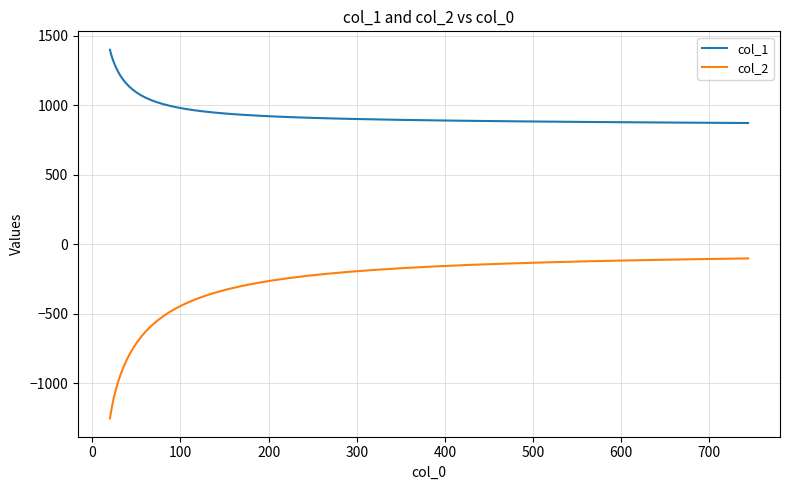

Which series has the largest total across all categories?

col_1